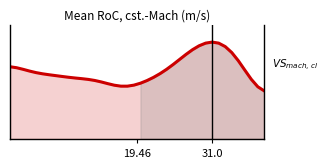

What is the minimum value shown in the chart?

4.2